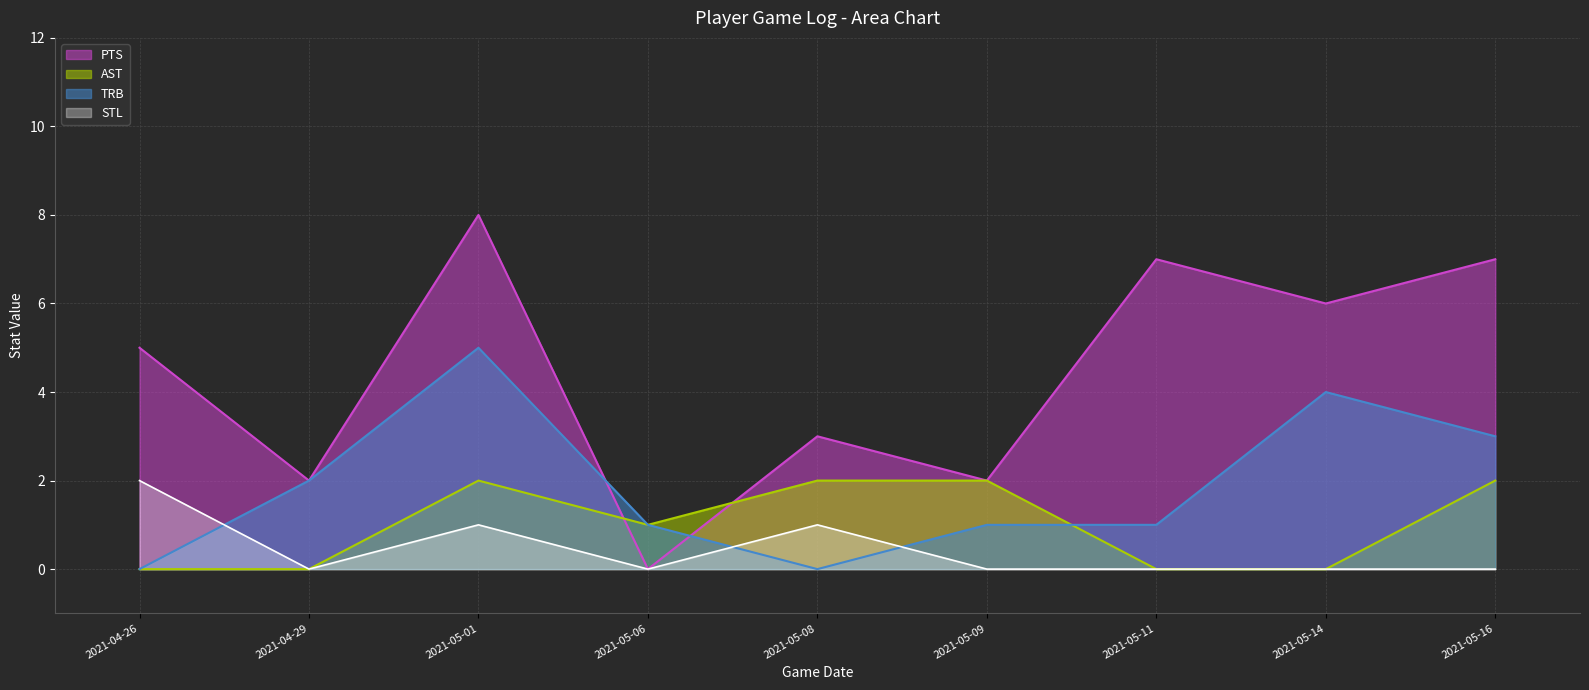

What is the sum of all STL values?

4